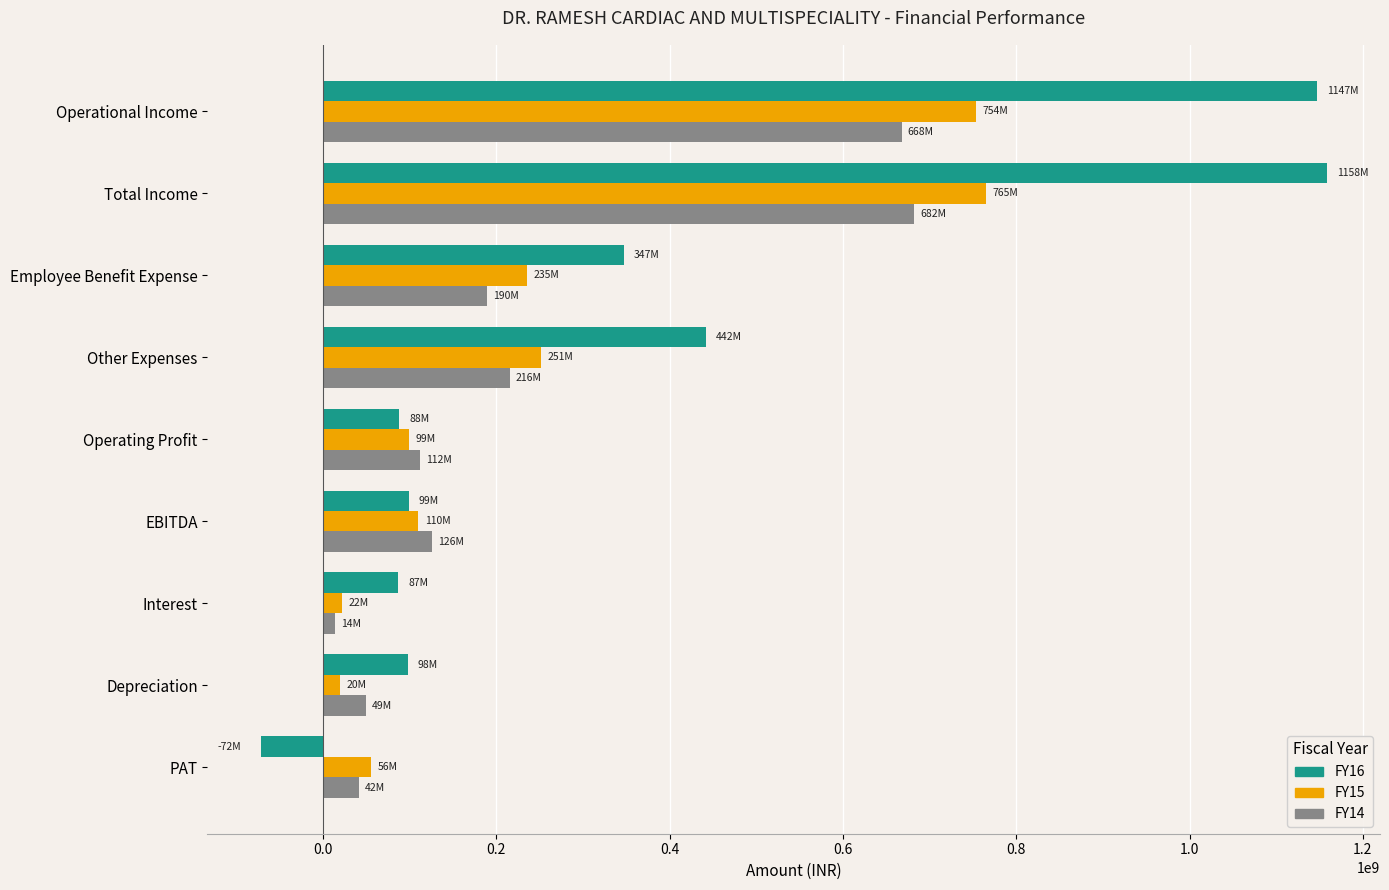

At which label does FY14 reach its minimum?

Interest